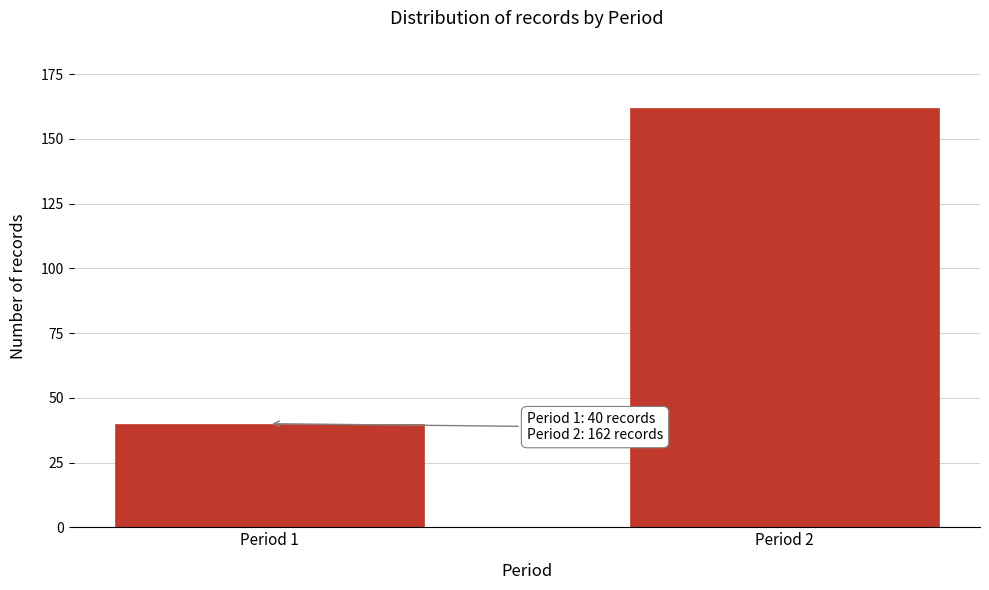

Reading left to right, transcribe all the data shown in this chart.

Period 1=40	Period 2=162